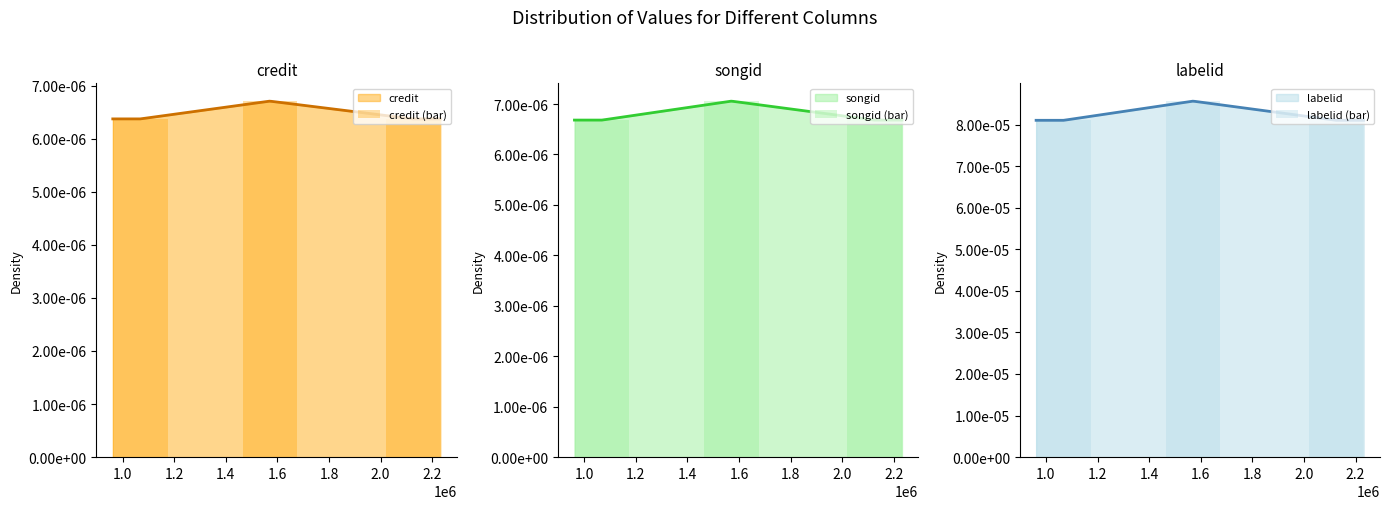

How many groups of bars are there?

3